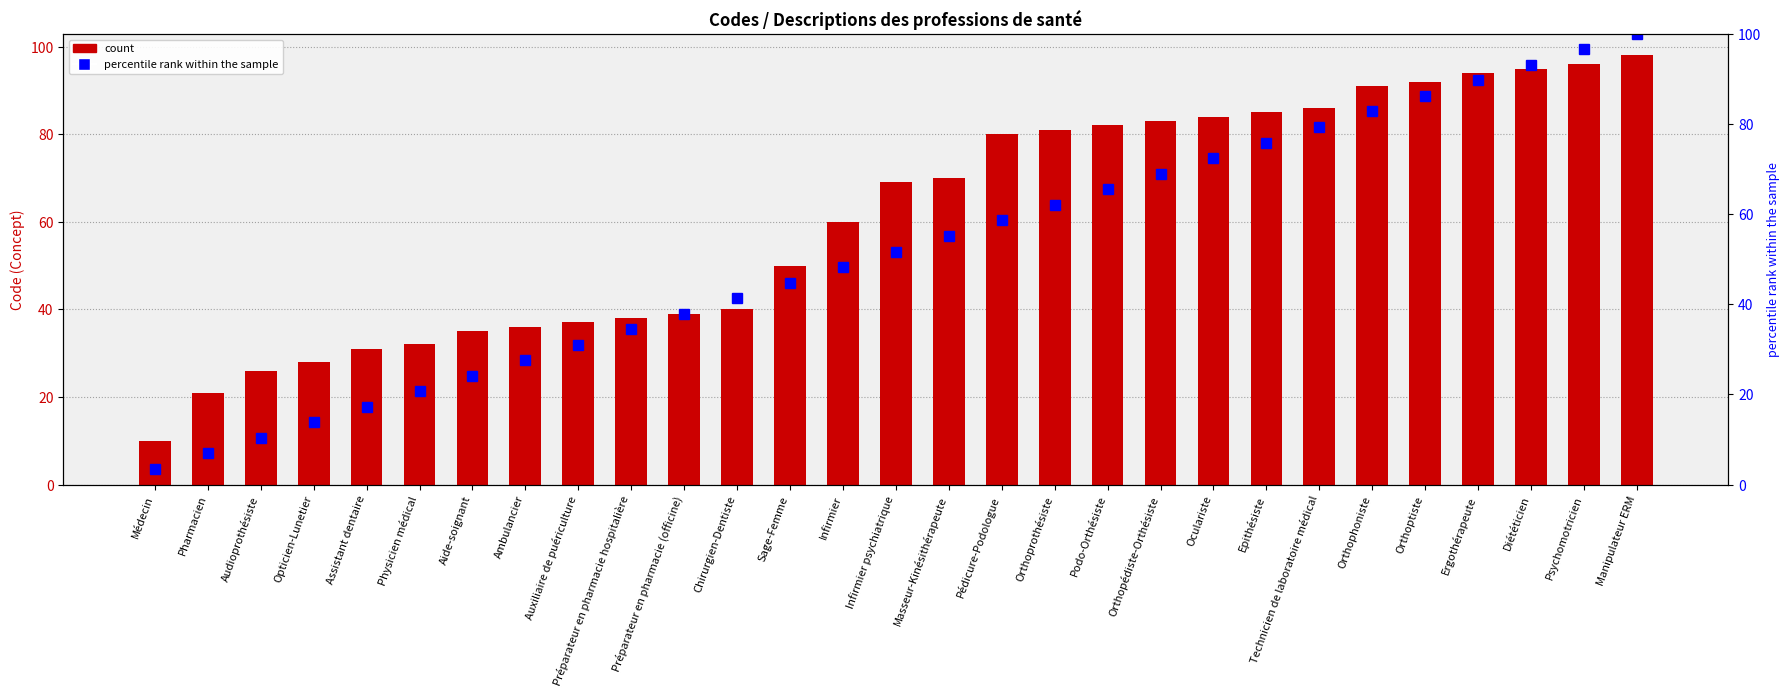

Which category has the highest value across all series?

Manipulateur ERM